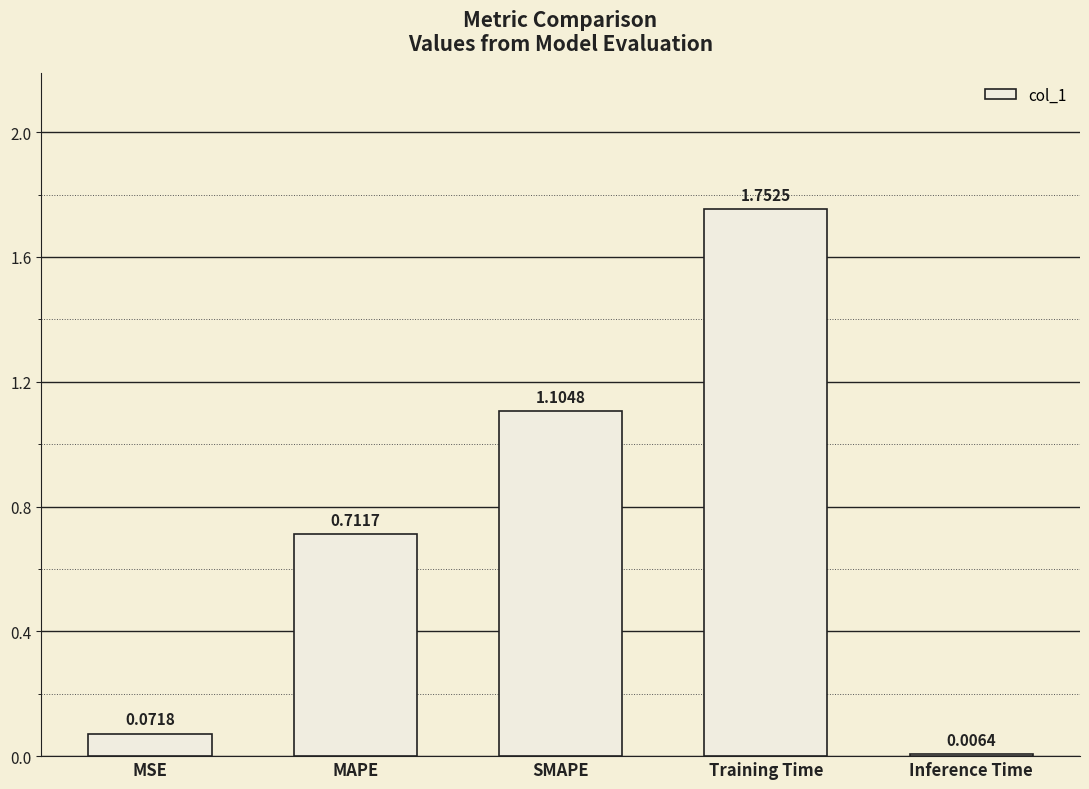

How many series are shown in this chart?

1